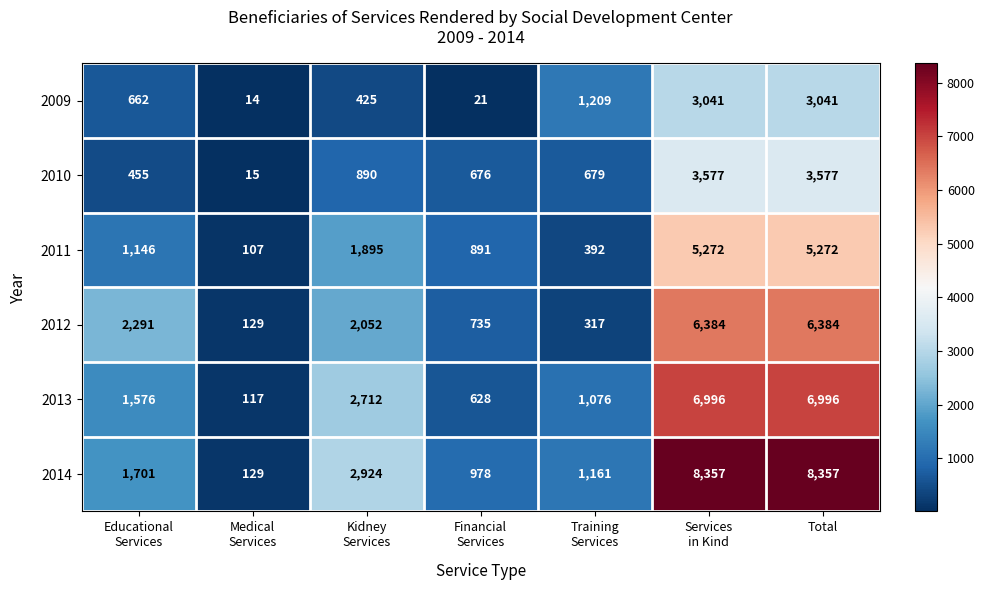

Rank the series by their maximum value, from highest to lowest.

2014, 2013, 2012, 2011, 2010, 2009